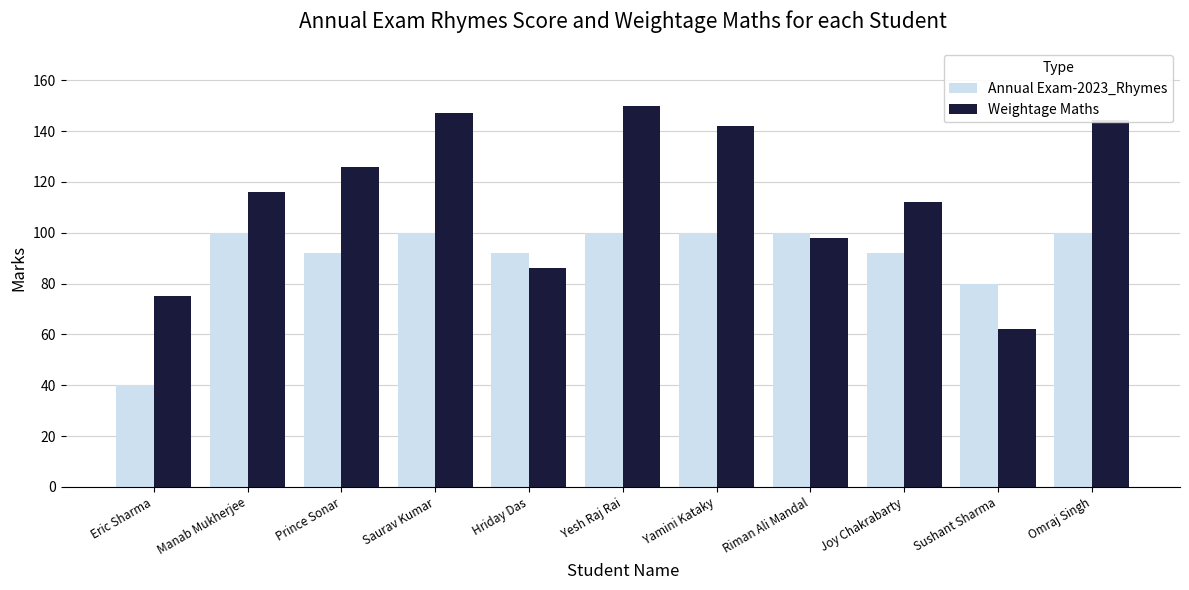

What are all the series names shown in the legend?

Annual Exam-2023_Rhymes, Weightage Maths